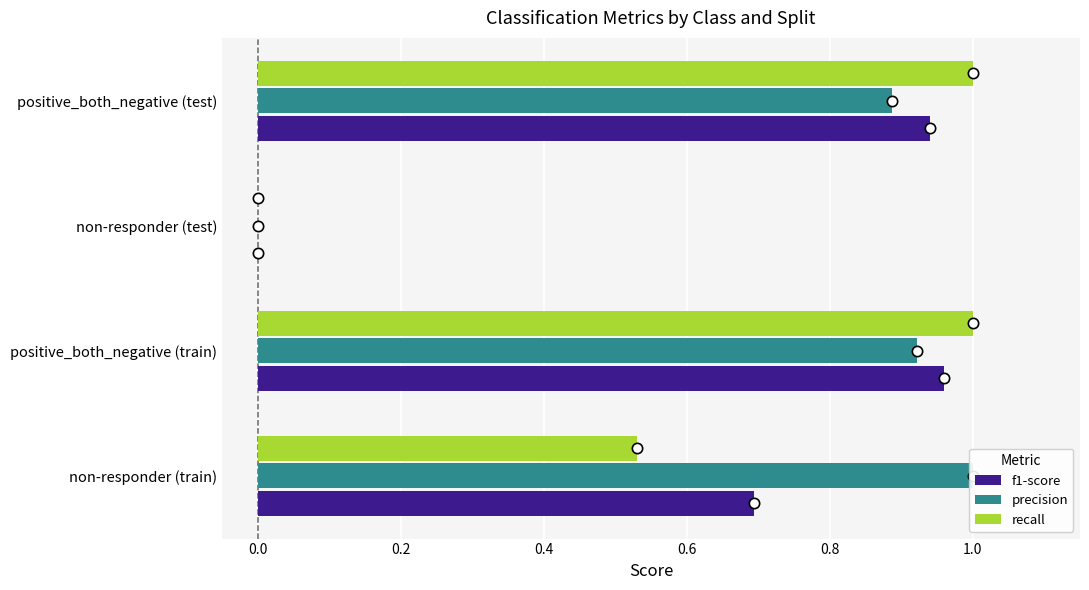

At how many categories does at least one series exceed 0?

3